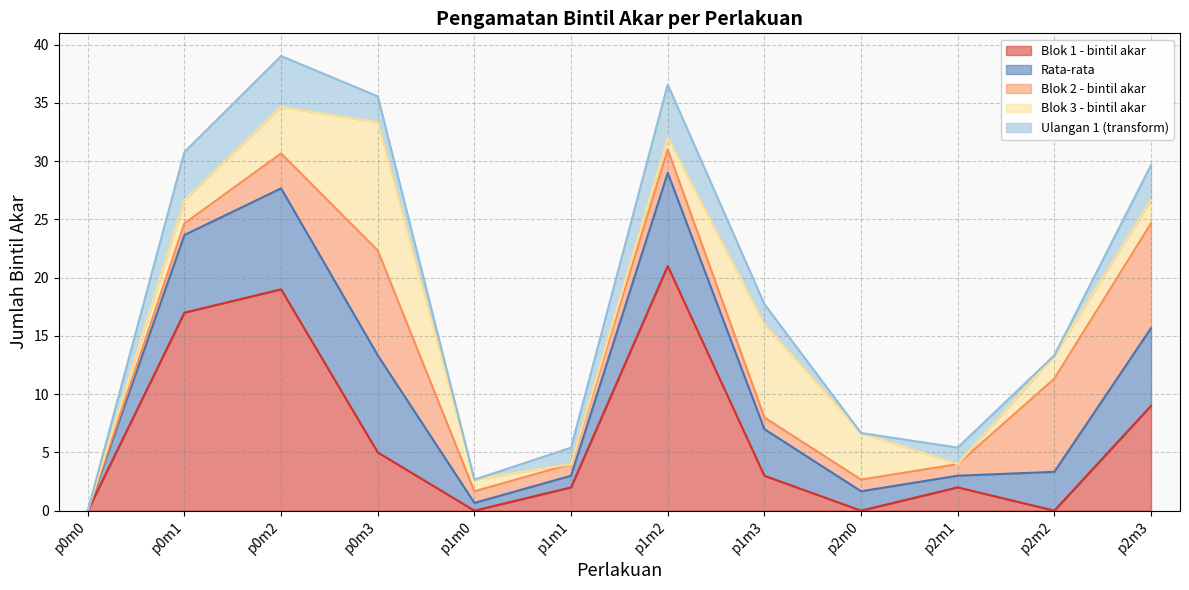

What is the average value of the Ulangan 1 (transform) series?

1.9